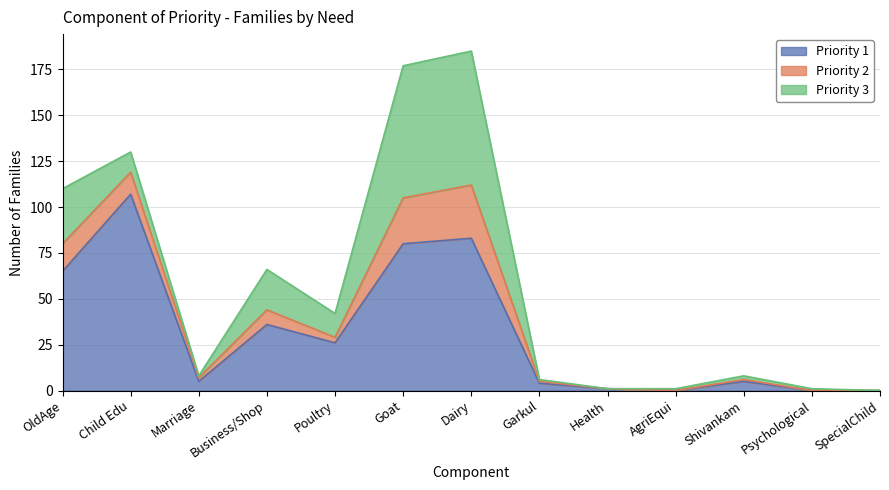

In Priority 2, how many points are higher than both neighbors (excluding endpoints)?

3